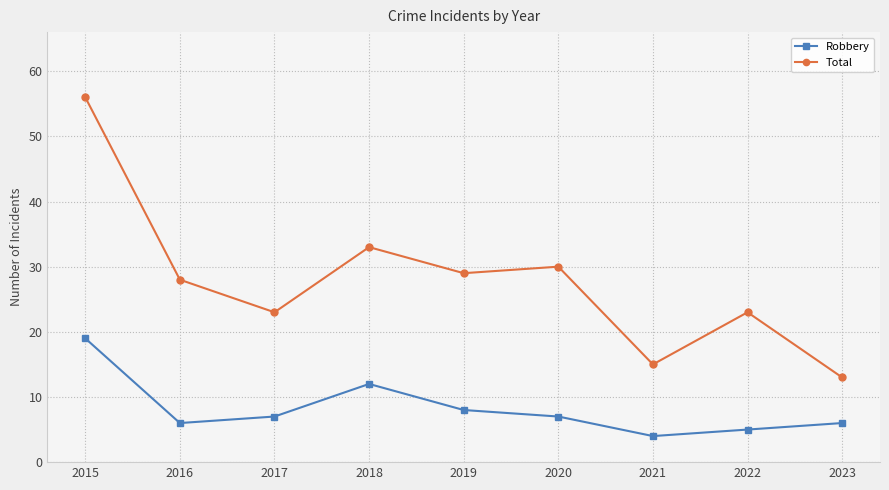

Which series has the largest total across all categories?

Total